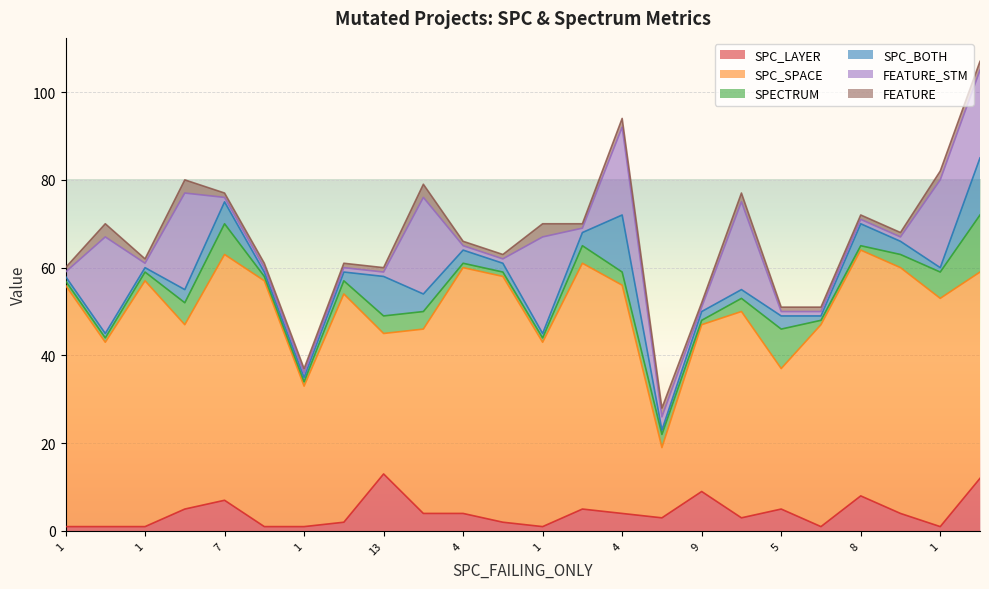

Which series has the largest total across all categories?

SPC_SPACE